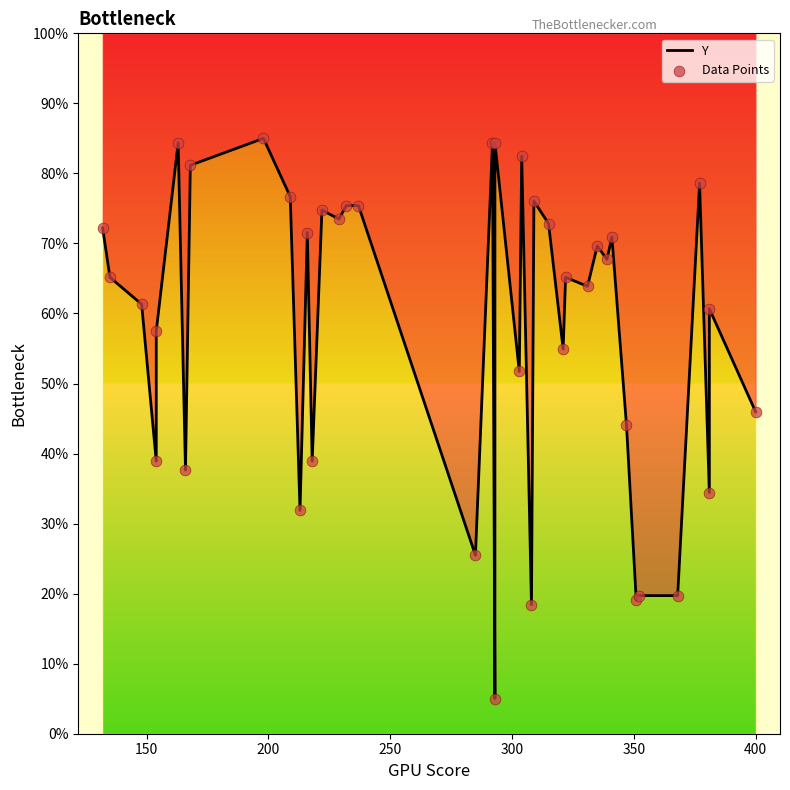

At how many categories does at least one series exceed 77?

7